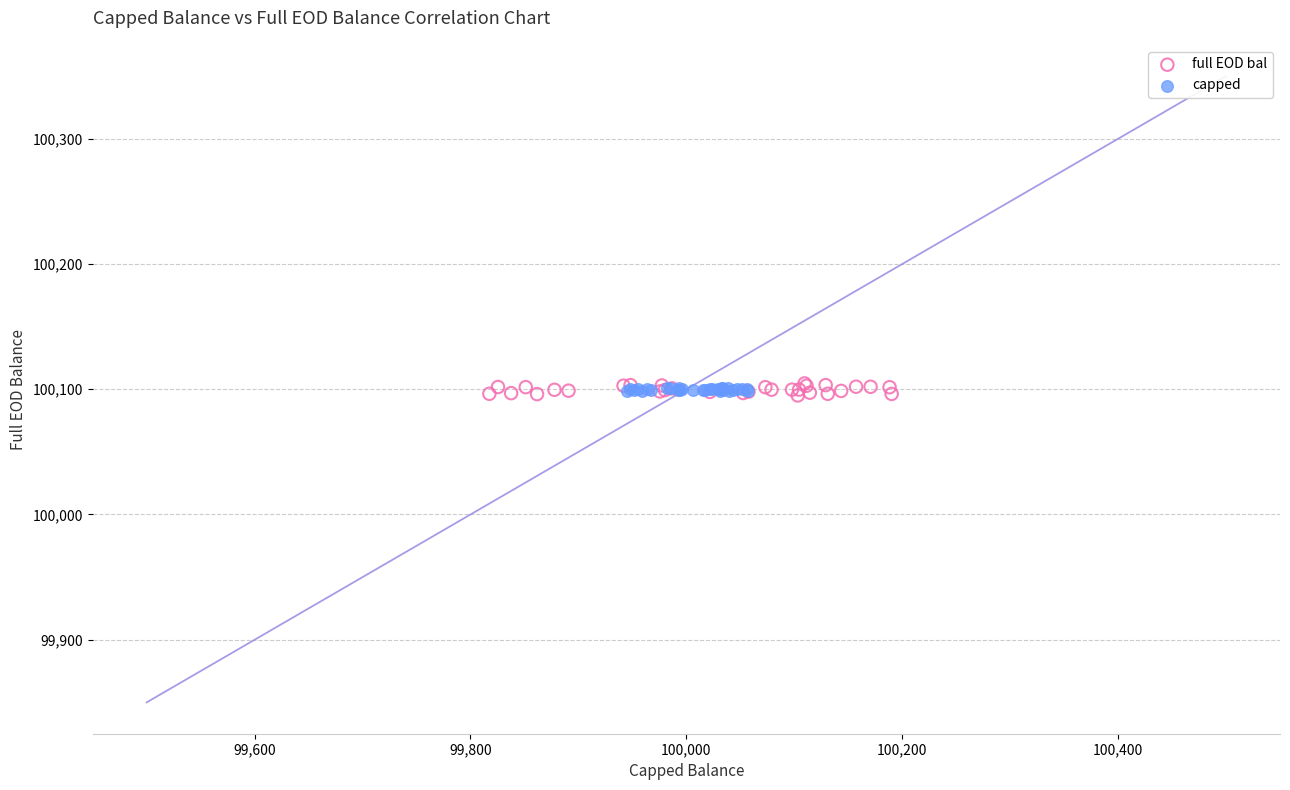

Which series has the widest spread of Y values?

full EOD bal